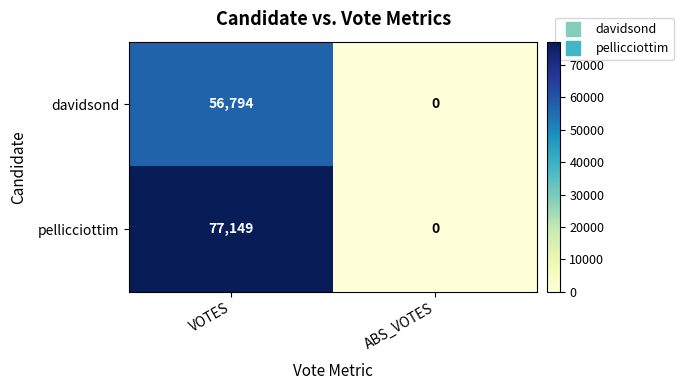

Rank the series by their average value, from lowest to highest.

davidsond, pellicciottim